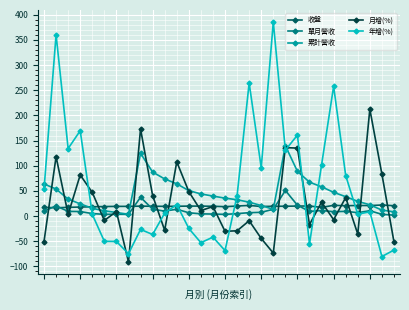

List the series in order of their peak value, lowest first.

收盤, 單月營收, 累計營收, 月增(%), 年增(%)